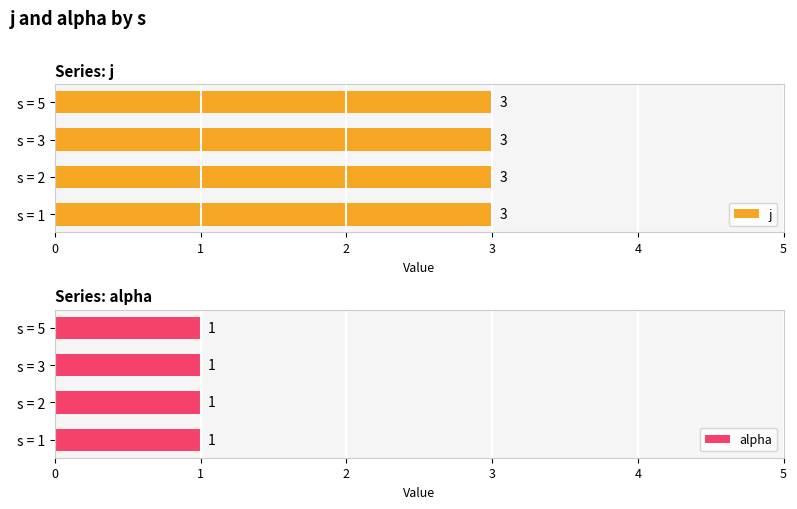

At how many categories does at least one series exceed 1?

4